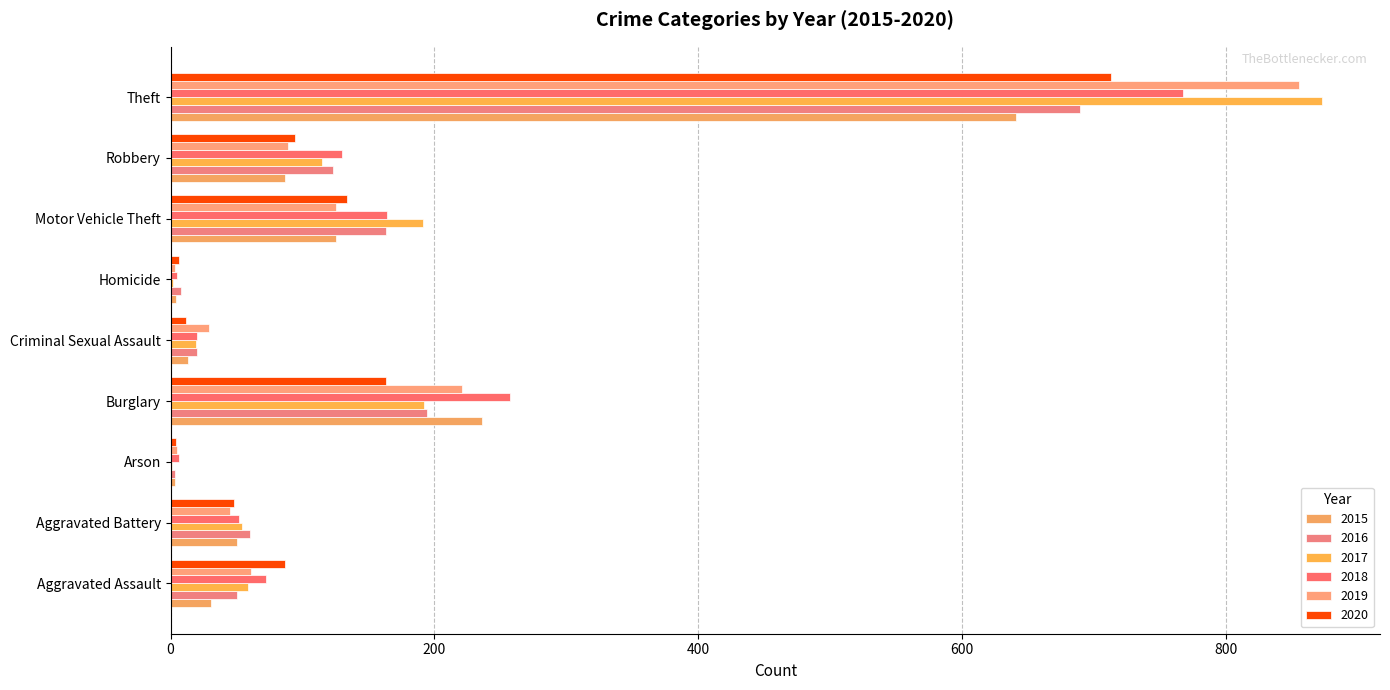

Reading right to left, transcribe all the data shown in this chart.

2015: 641	87	125	4	13	236	3	50	31
2016: 689	123	163	8	20	194	3	60	50
2017: 873	115	191	2	19	192	1	54	59
2018: 767	130	164	5	20	257	6	52	72
2019: 855	89	125	3	29	221	5	45	61
2020: 713	94	134	6	12	163	4	48	87